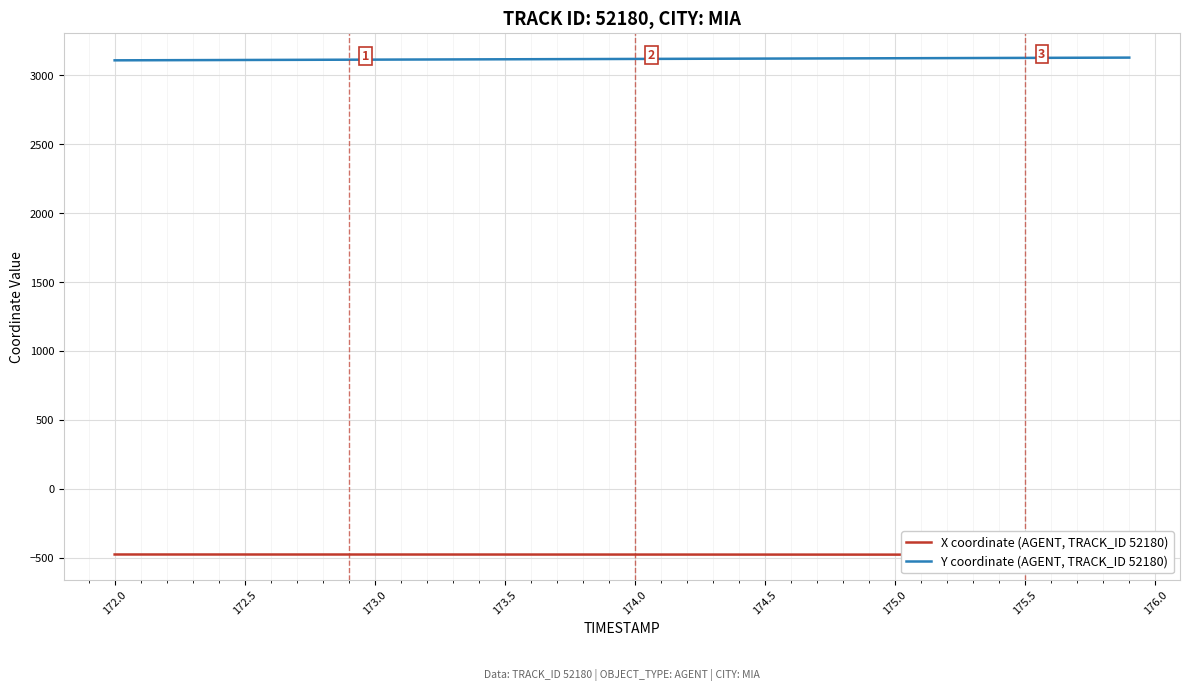

What is the sum of all X coordinate (AGENT, TRACK_ID 52180) values?

-19080.7